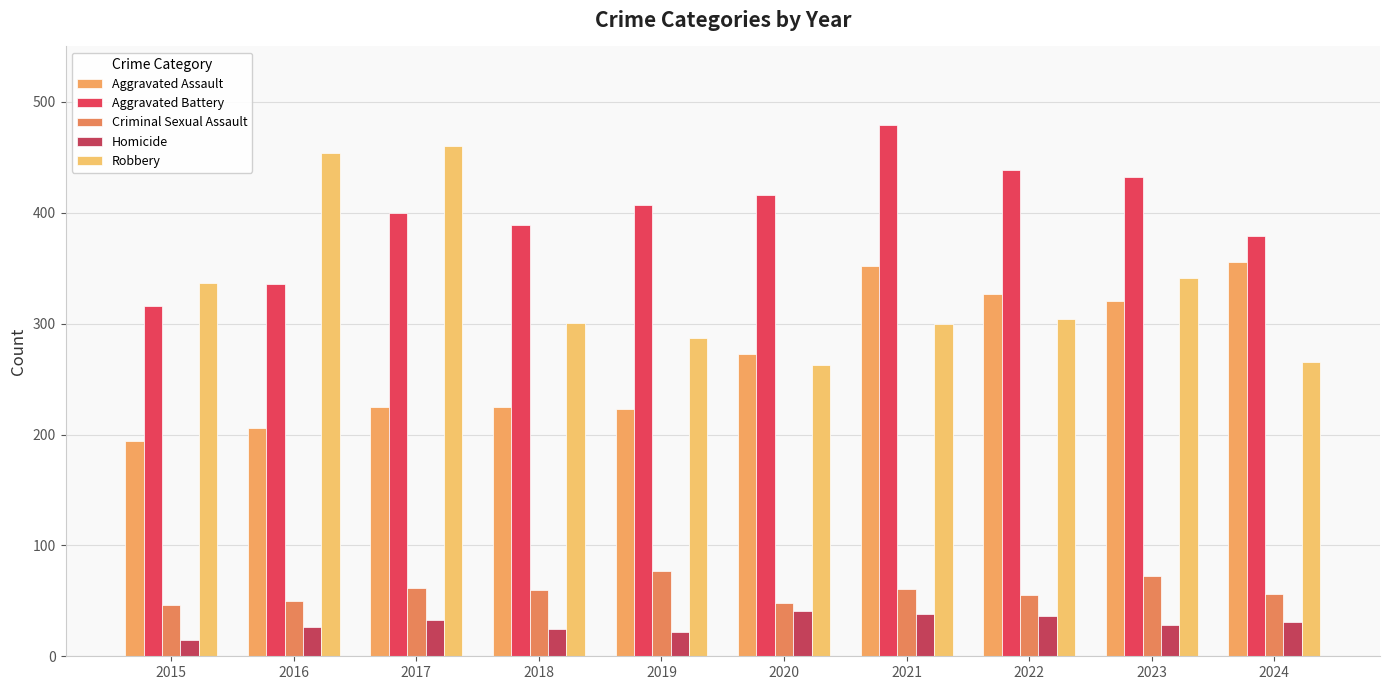

Where does the Aggravated Battery series first go above 407?

2020